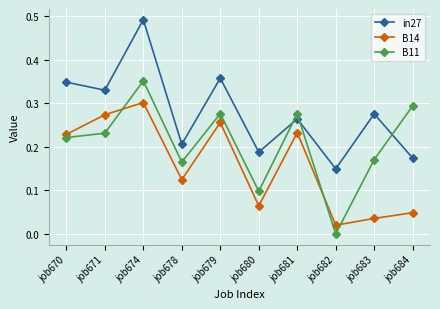

Which label corresponds to the largest value in the chart?

job674